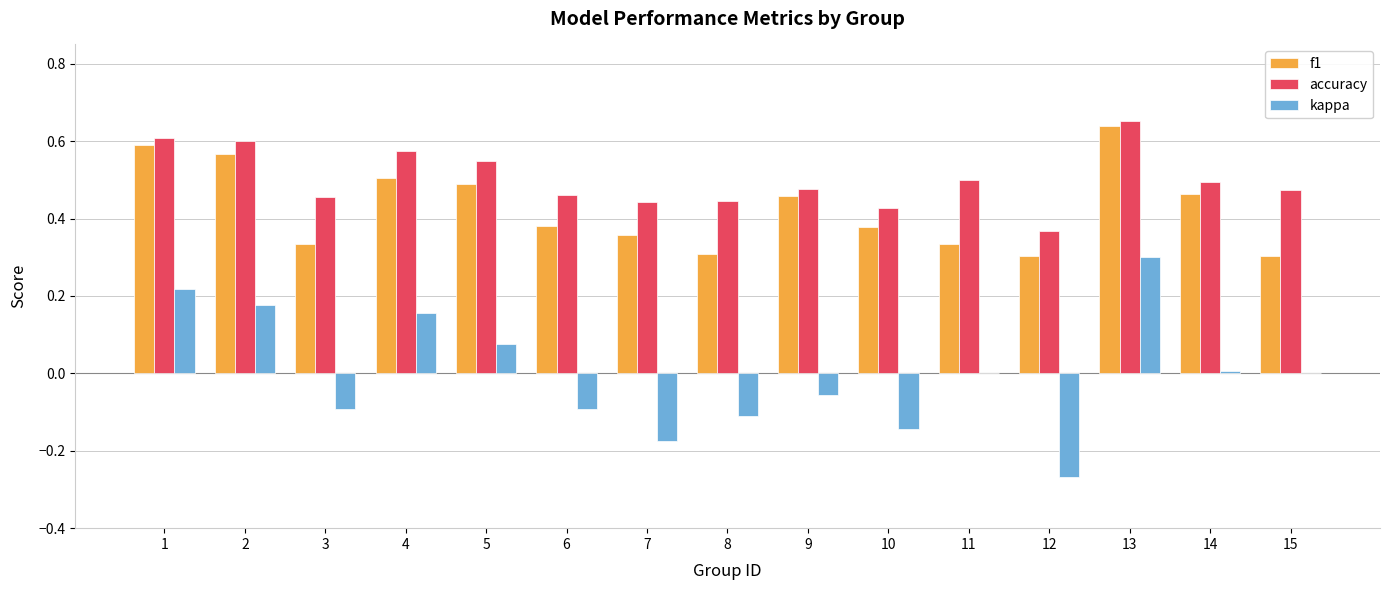

Which series changed the most between 13 and 14?

kappa